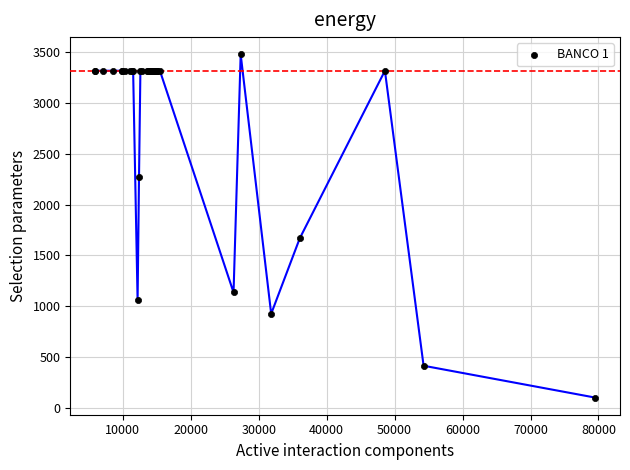

What Y value in the scatter plot is closest to 1790?

1668